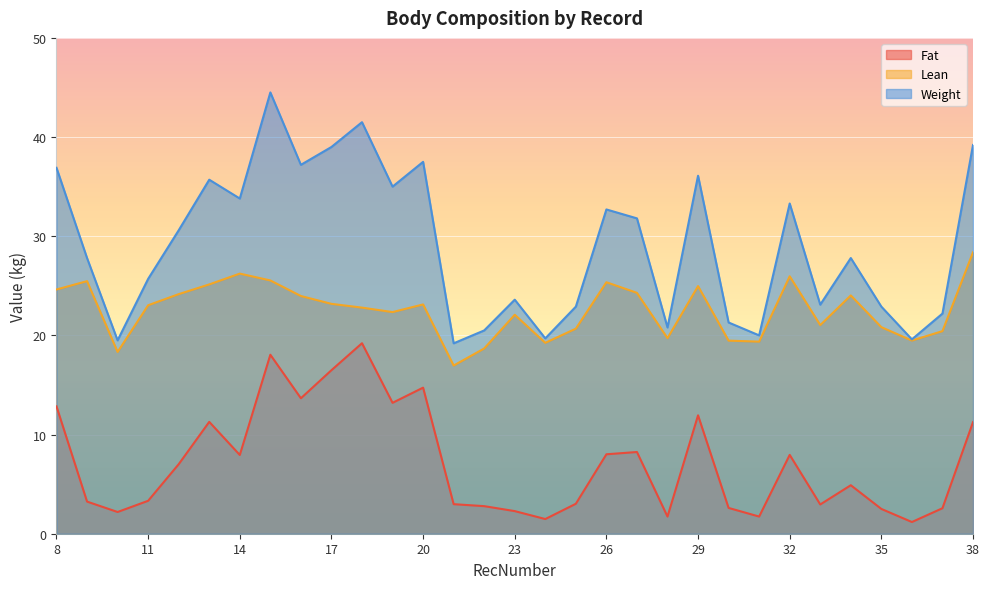

What is the highest value of the Lean series?

28.4